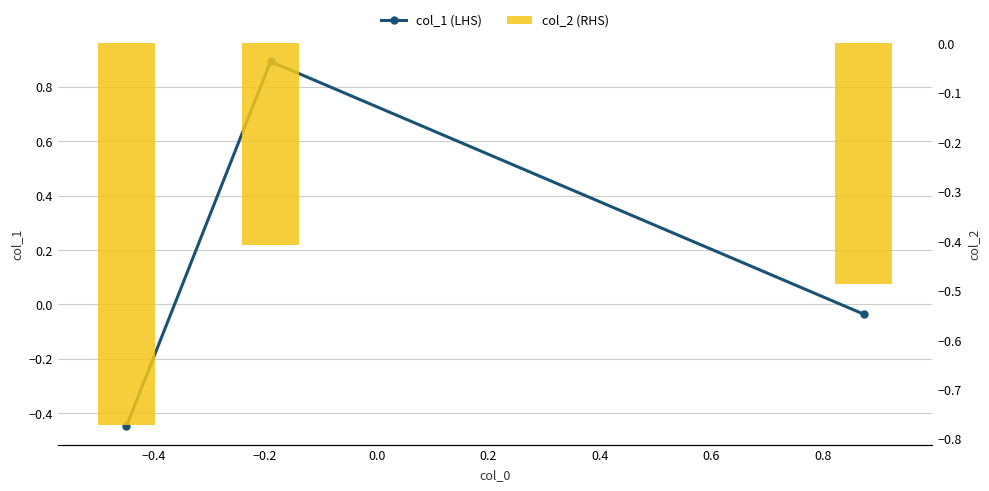

What is the sum of all col_2 (RHS) values?

-1.7